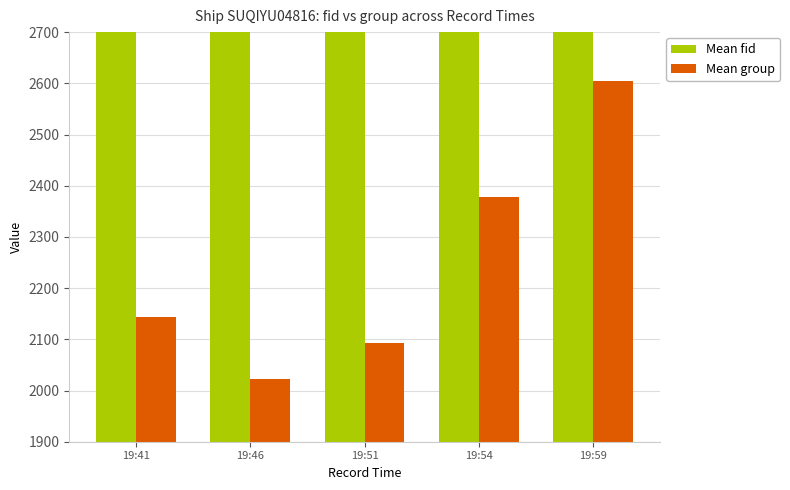

What is the lowest value of the Mean group series?

2022